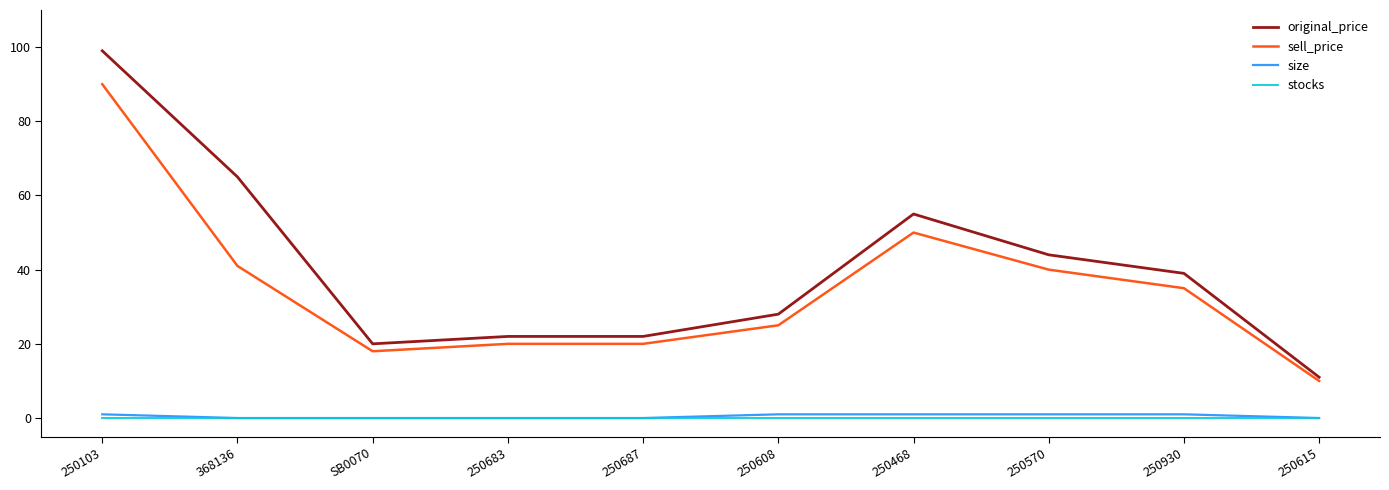

True or false: size has a value of 0 at 250615.

True